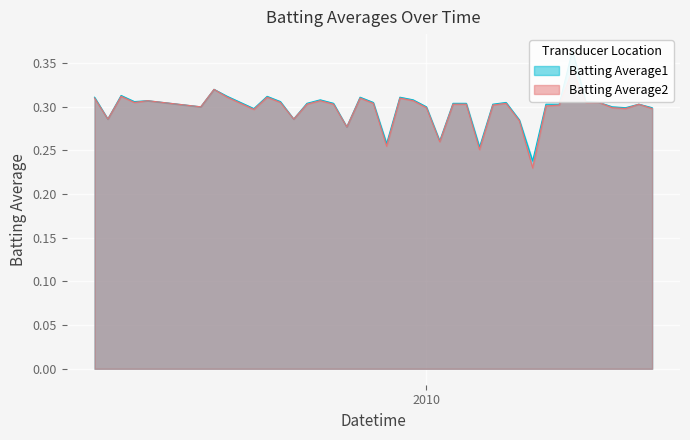

At 2010-07-22, list the series in order from largest to smallest.

Batting Average1, Batting Average2